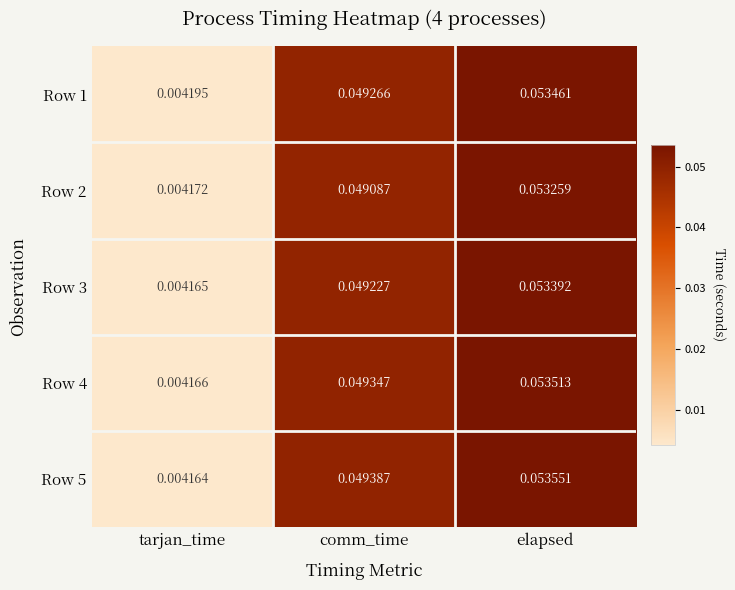

List the series in order of their peak value, lowest first.

Row 2, Row 3, Row 1, Row 4, Row 5